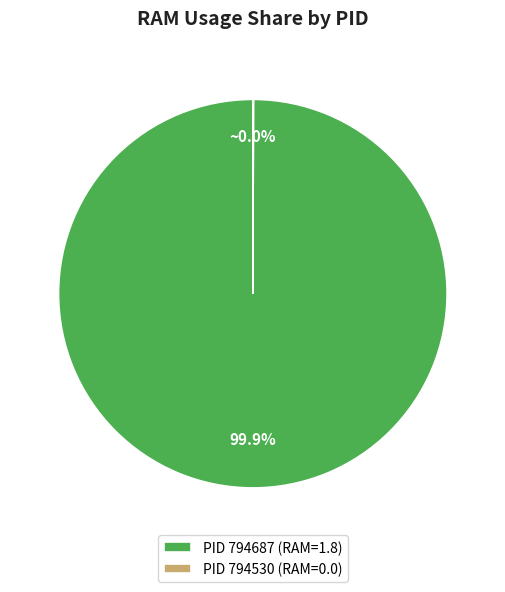

Which slice is the largest?

PID 794687 (RAM=1.8)